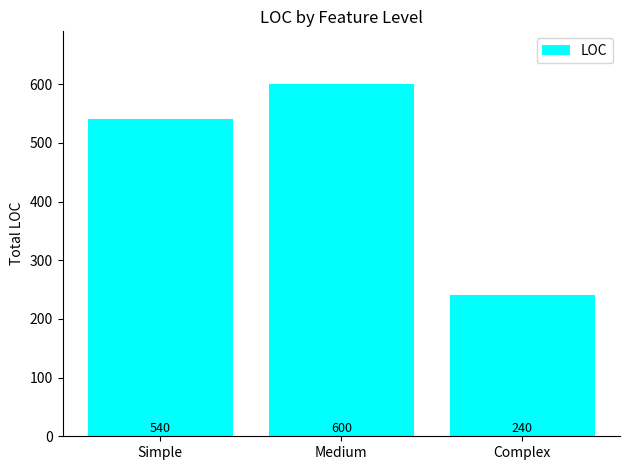

True or false: the data shows 240 at Complex.

True